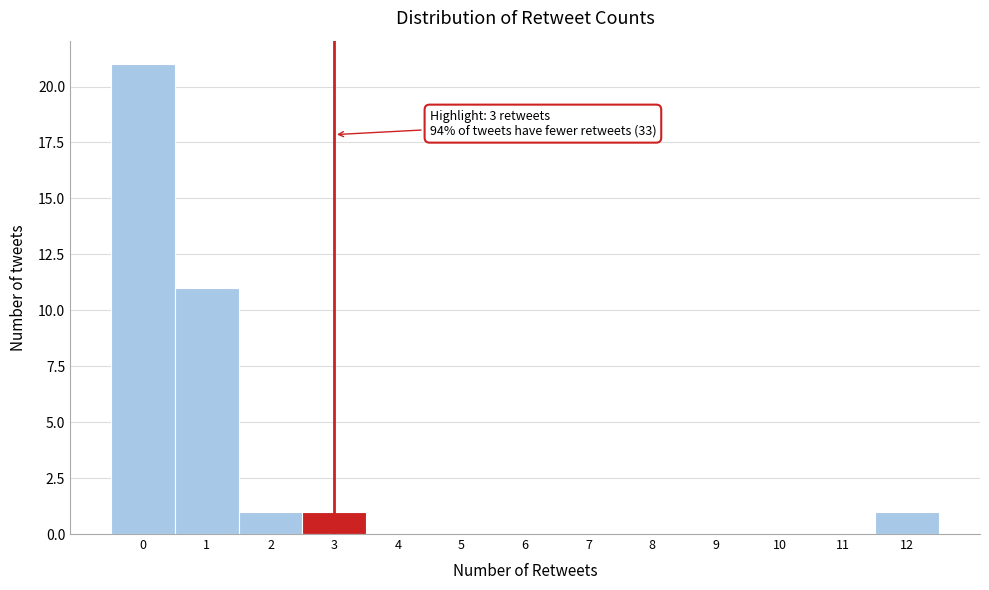

Which range on the x-axis has the tallest bar?

-0.5 to 0.5